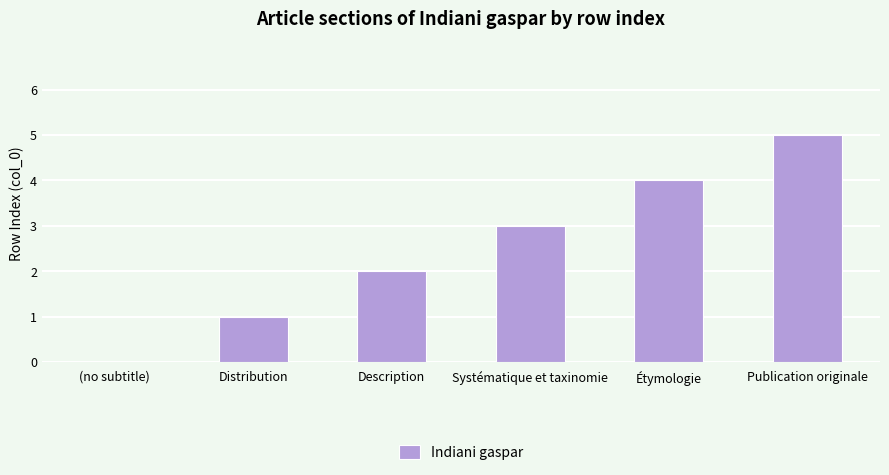

What is the greatest value displayed?

5